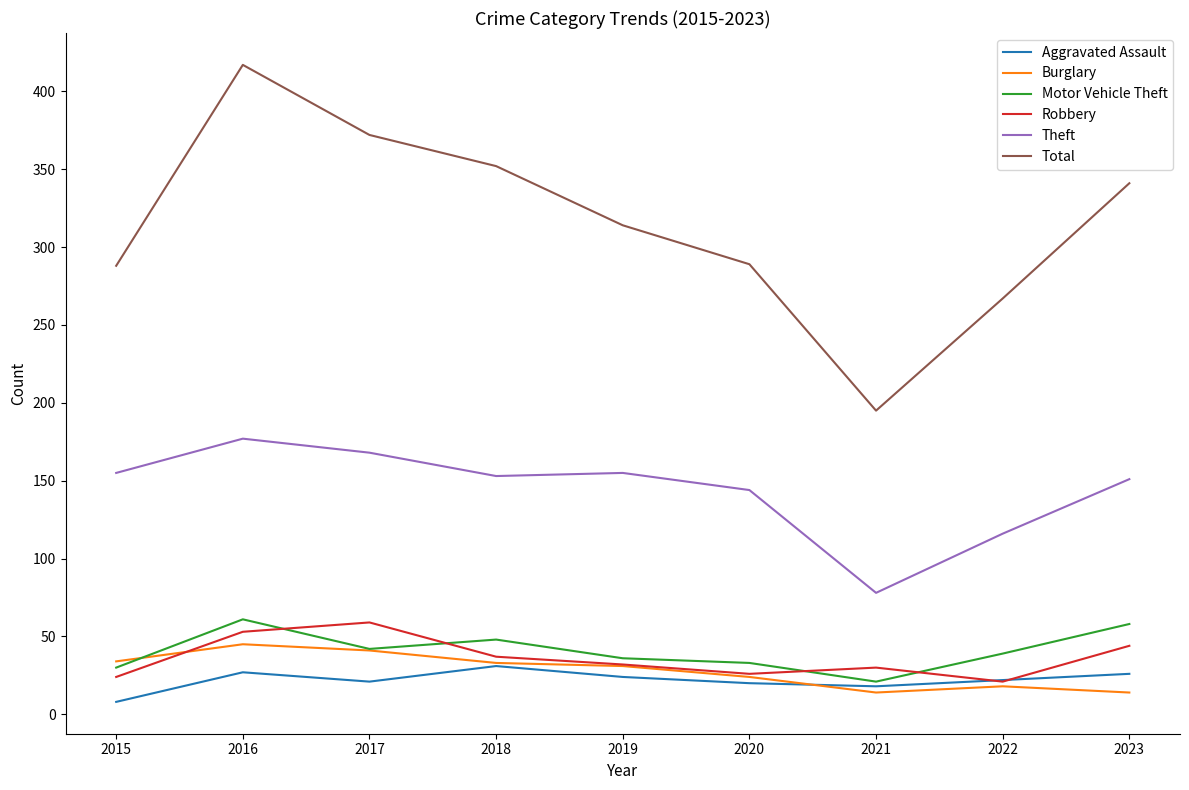

Does the chart have visible grid lines?

No